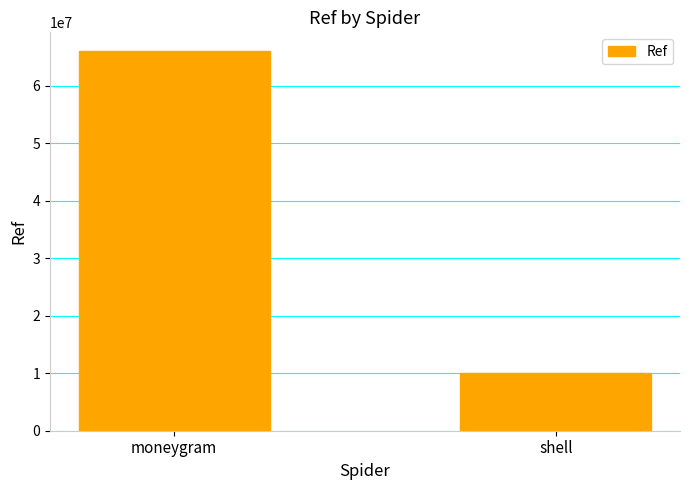

Is it true that the value at moneygram is 66036801?

True